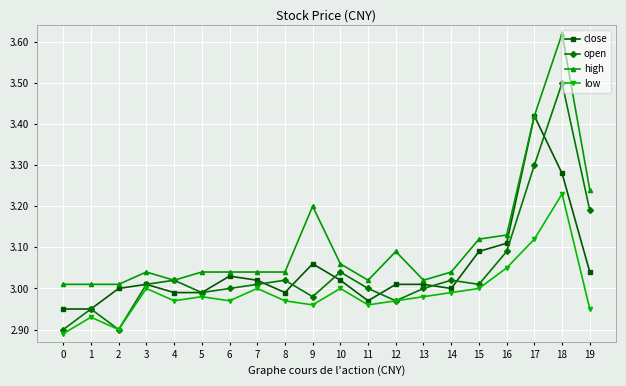

What are all the series names shown in the legend?

close, open, high, low